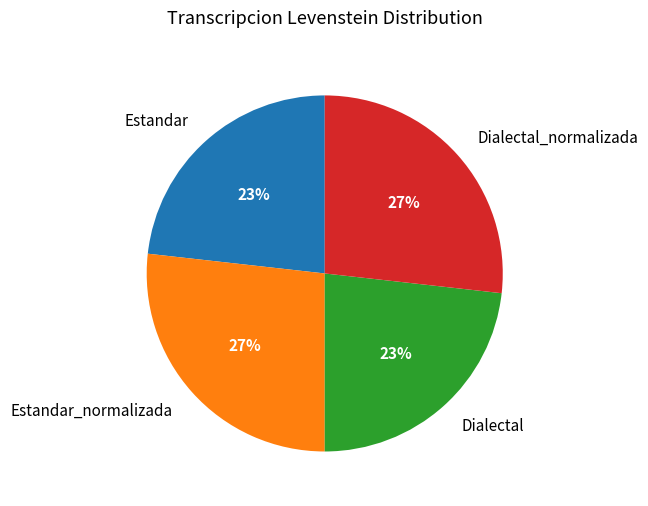

How many slices are in this pie chart?

4